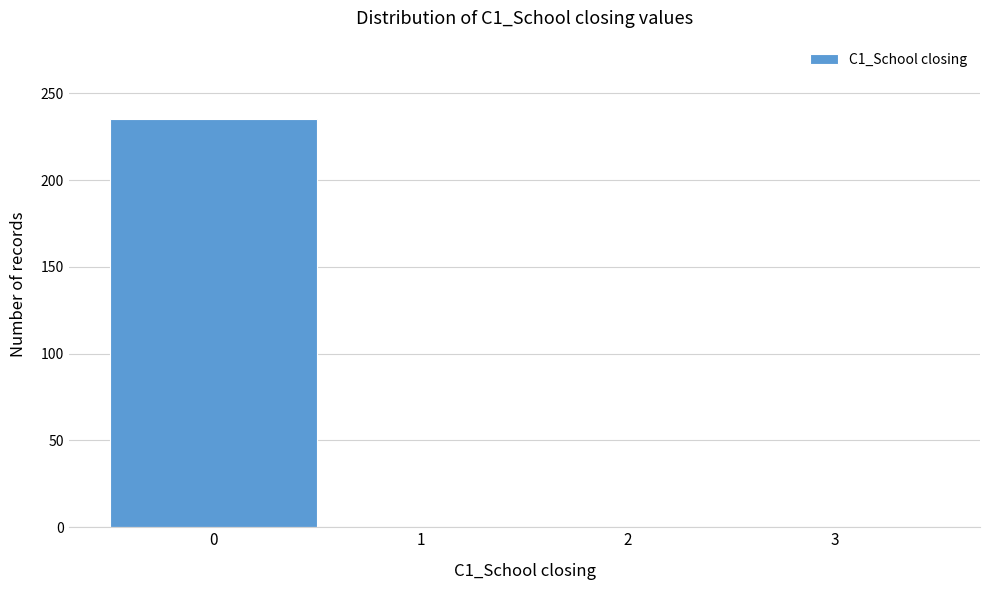

Reading left to right, list every bar in this chart as the range it spans on the x-axis followed by its height. The values are not printed on the chart, so give them approximately, as read against the axis.

-0.5 to 0.5: 235
0.5 to 1.5: 0
1.5 to 2.5: 0
2.5 to 3.5: 0